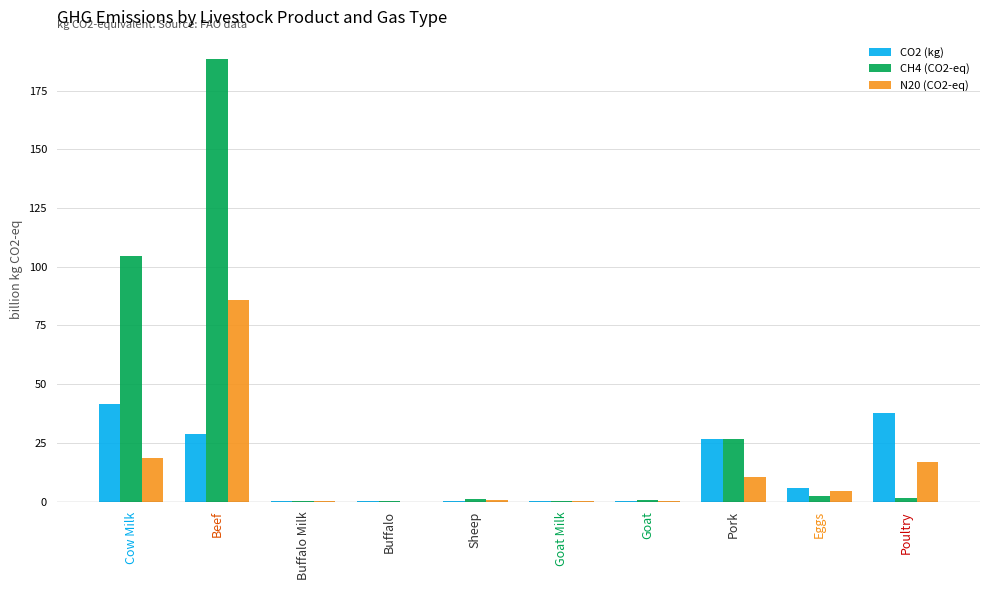

At which label does CO2 (kg) first exceed 5?

Cow Milk